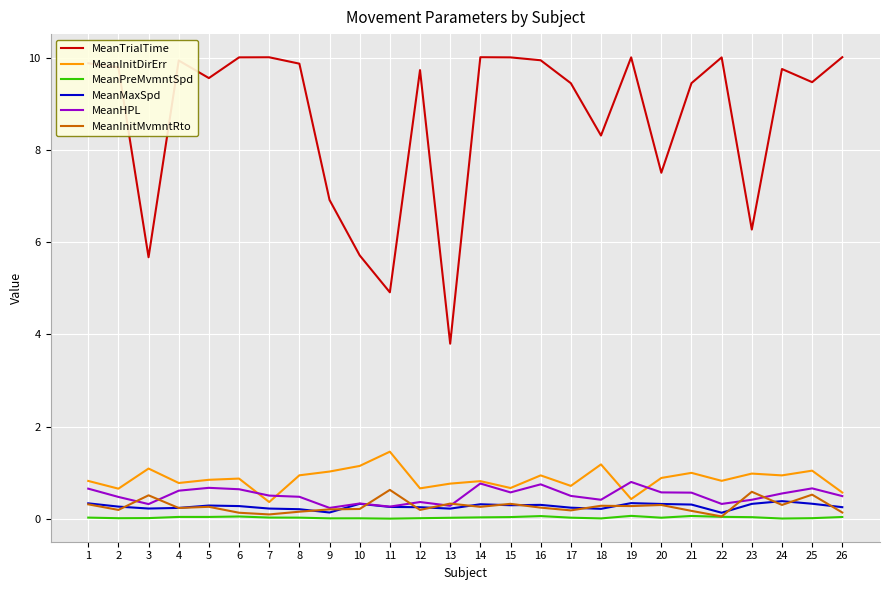

What are all the series names shown in the legend?

MeanTrialTime, MeanInitDirErr, MeanPreMvmntSpd, MeanMaxSpd, MeanHPL, MeanInitMvmntRto